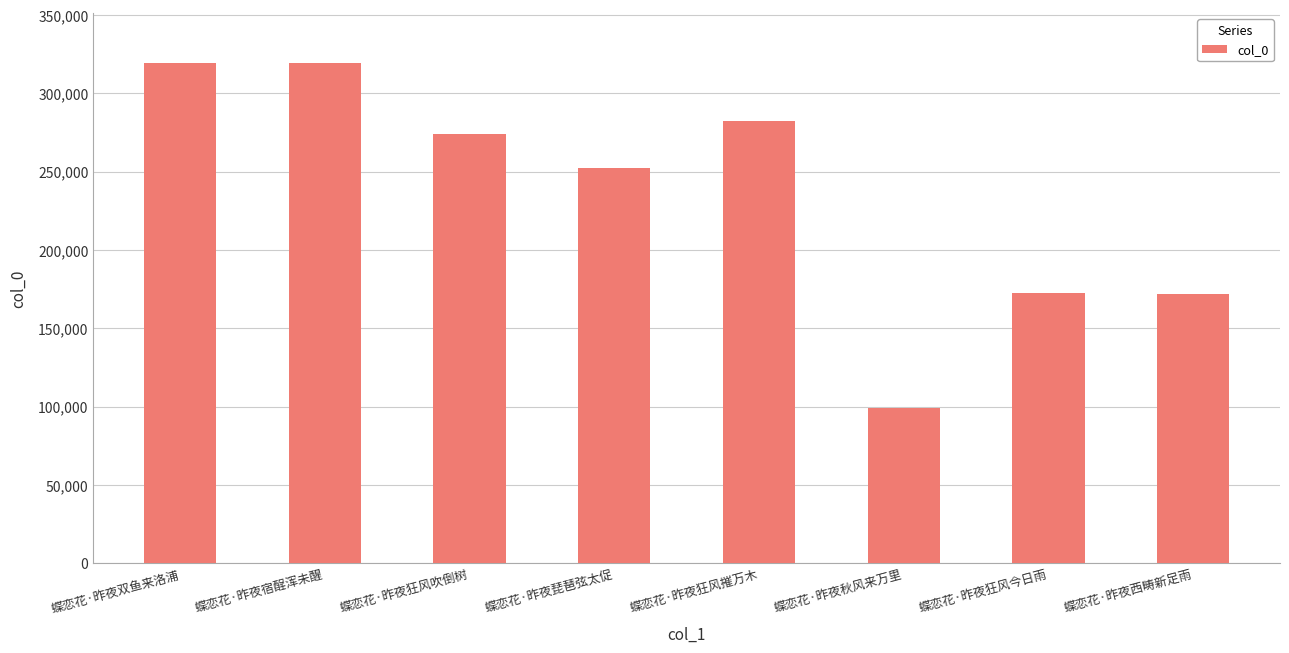

Between 蝶恋花·昨夜狂风今日雨 and 蝶恋花·昨夜琵琶弦太促, which is larger?

蝶恋花·昨夜琵琶弦太促